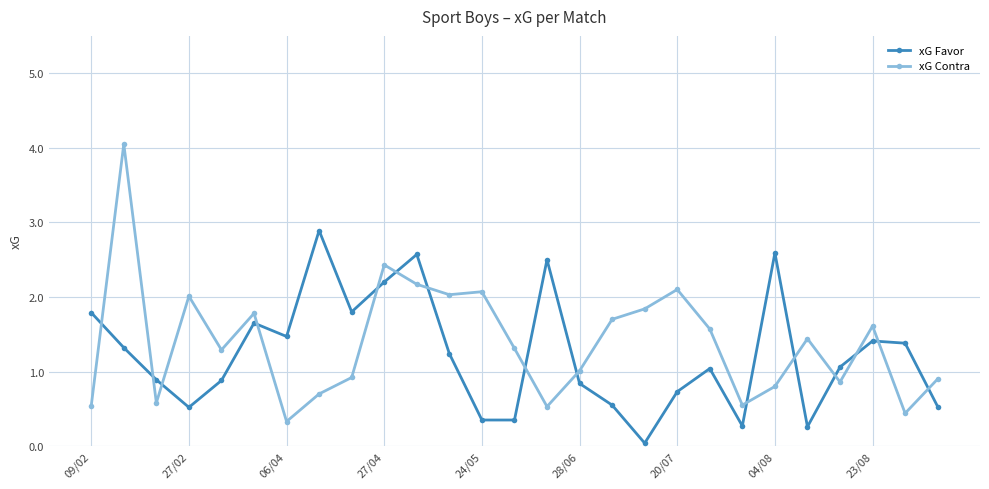

Which series has the widest spread of values?

xG Contra